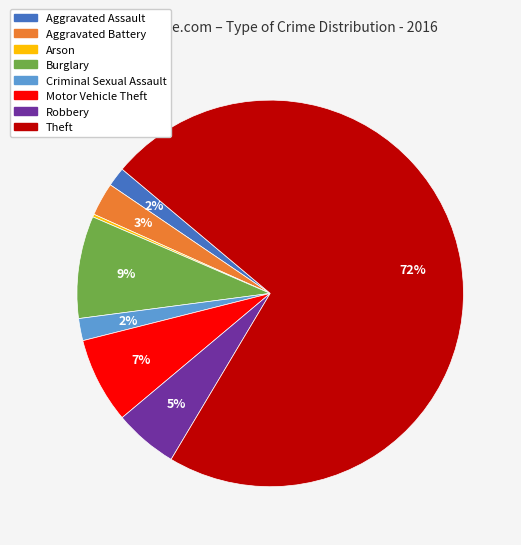

What percentage is the Aggravated Battery slice, to the nearest percent?

3%